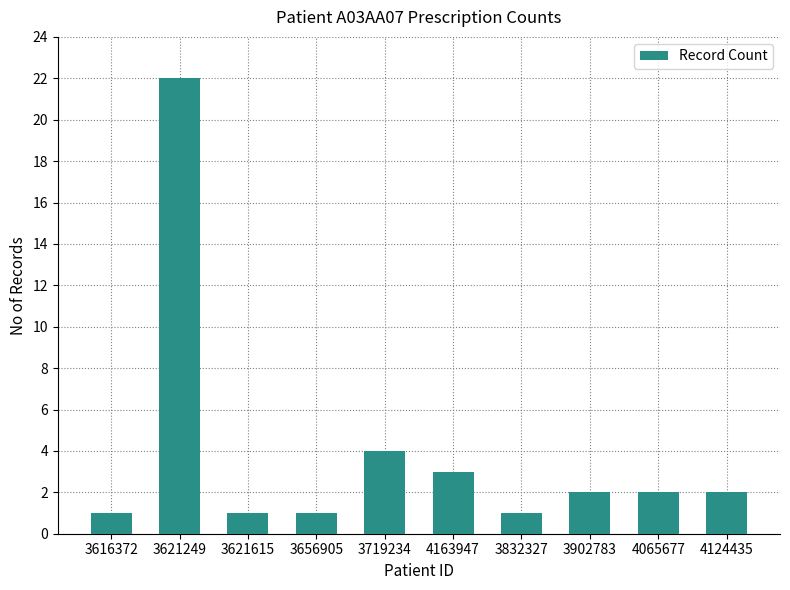

What is the label of the 6th bar from the right?

3719234